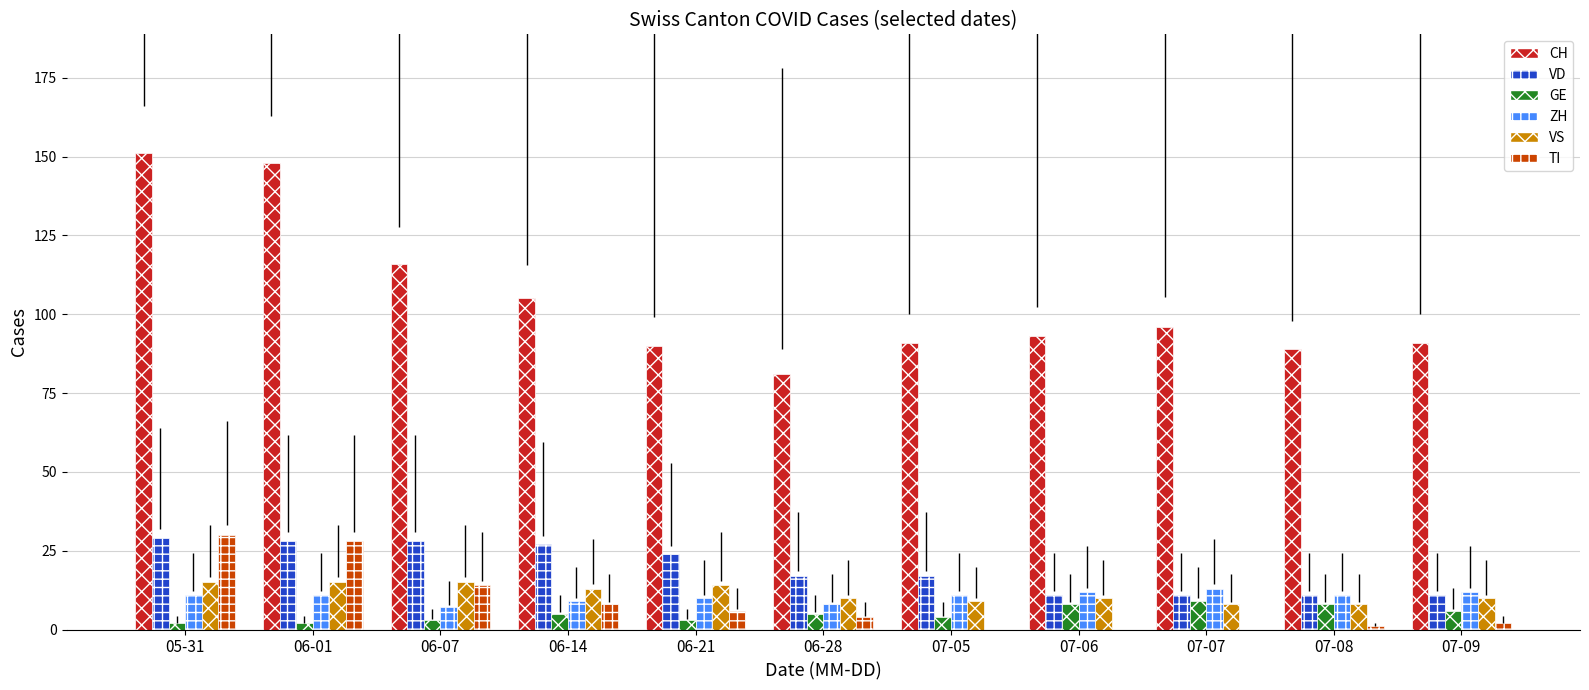

What is the difference between the VS values at 07-07 and 05-31?

7